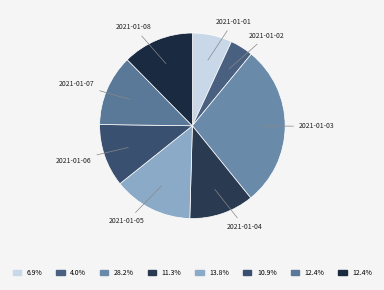

Count the number of slices in the pie.

8